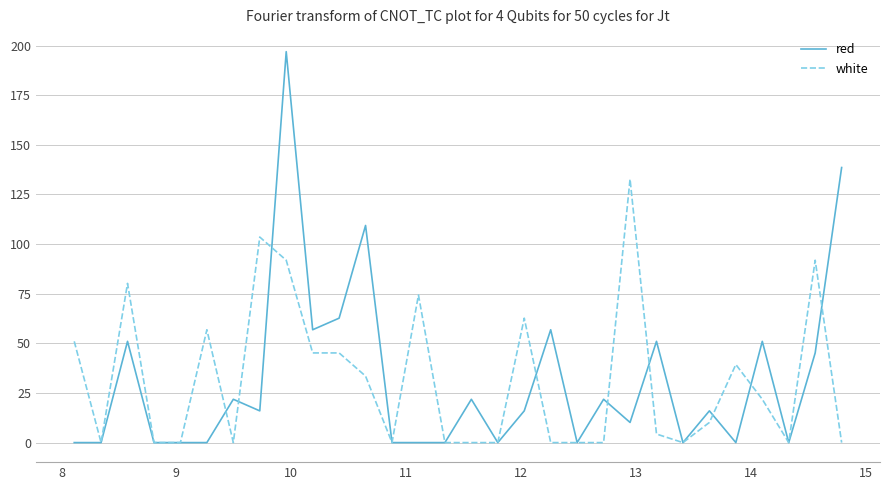

Reading left to right, what are all the values shown in this chart?

red: 0.0	0.0	51.0	0.0	0.0	0.0	21.8	16.0	196.9	56.8	62.7	109.4	0.0	0.0	0.0	21.8	0.0	16.0	56.8	0.0	21.8	10.1	51.0	0.0	16.0	0.0	51.0	0.0	45.2	138.5
white: 51.0	0.0	80.2	0.0	0.0	56.8	0.0	103.5	91.8	45.2	45.2	33.5	0.0	74.3	0.0	0.0	0.0	62.7	0.0	0.0	0.0	132.7	4.3	0.0	10.1	39.3	21.8	0.0	91.8	0.0